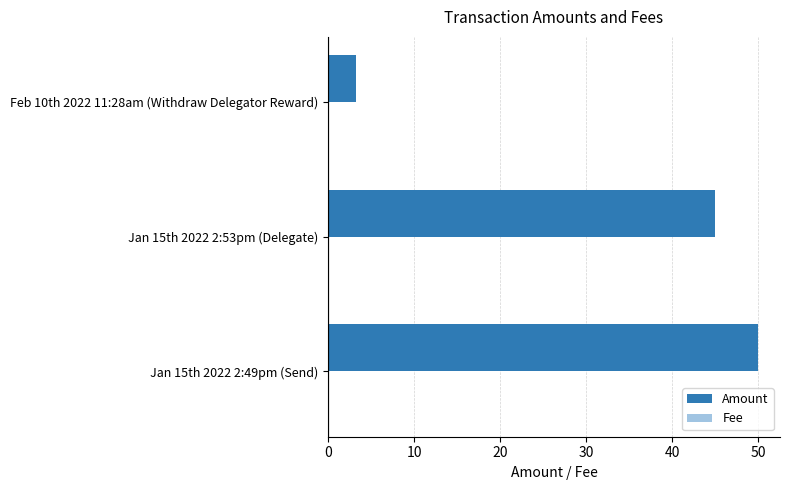

Which series has the largest total across all categories?

Amount